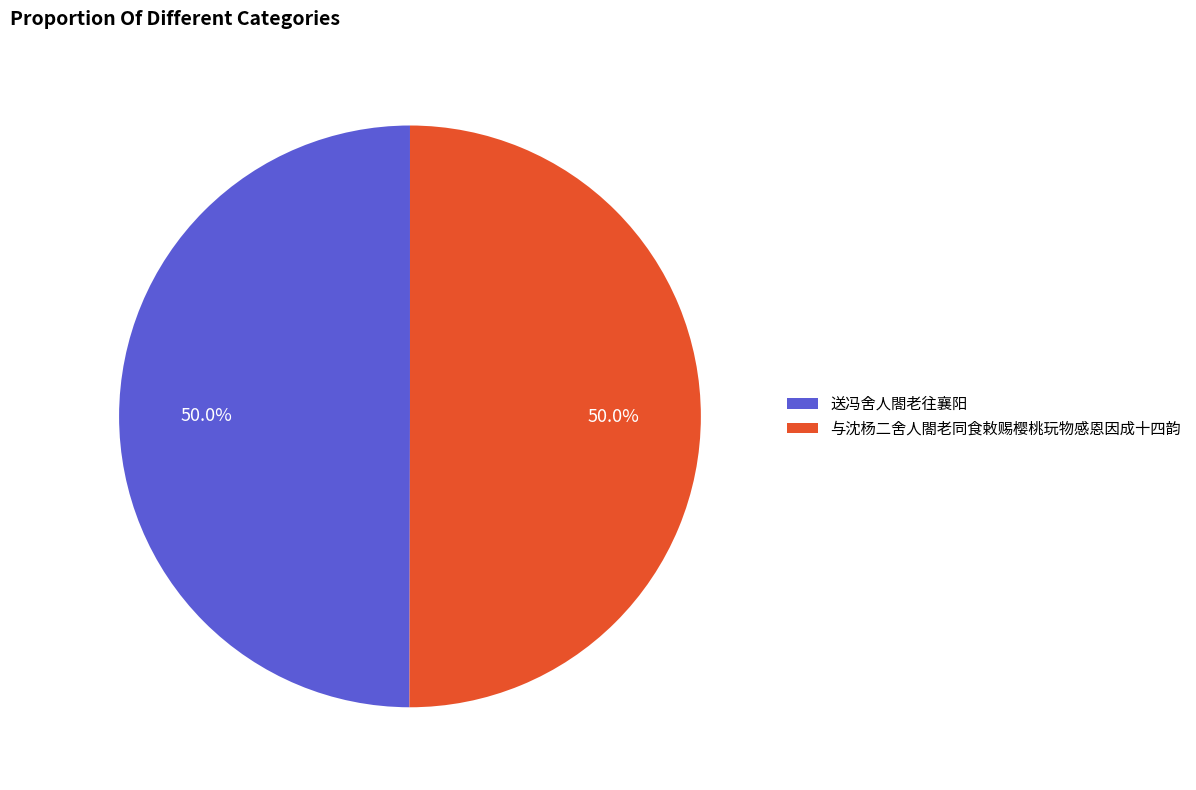

What percentage is NOT represented by 送冯舍人閤老往襄阳?

50.0%